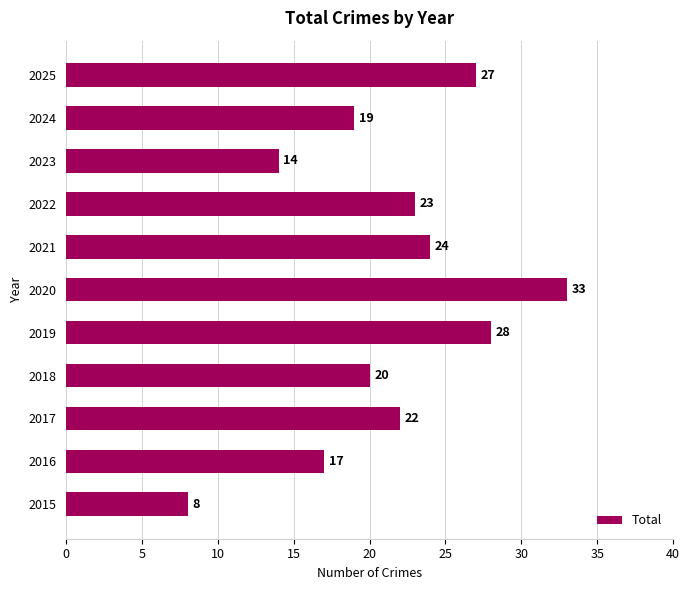

The chart shows a value of 33 at 2020. True or false?

True